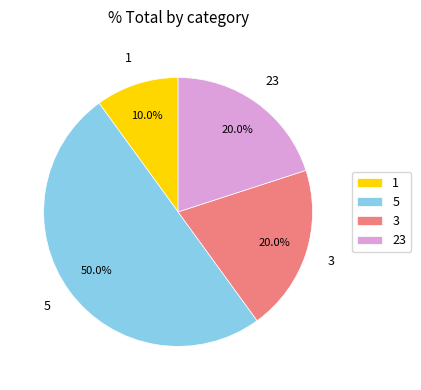

Approximately how many times larger is the value at 1 compared to 3?

0.5